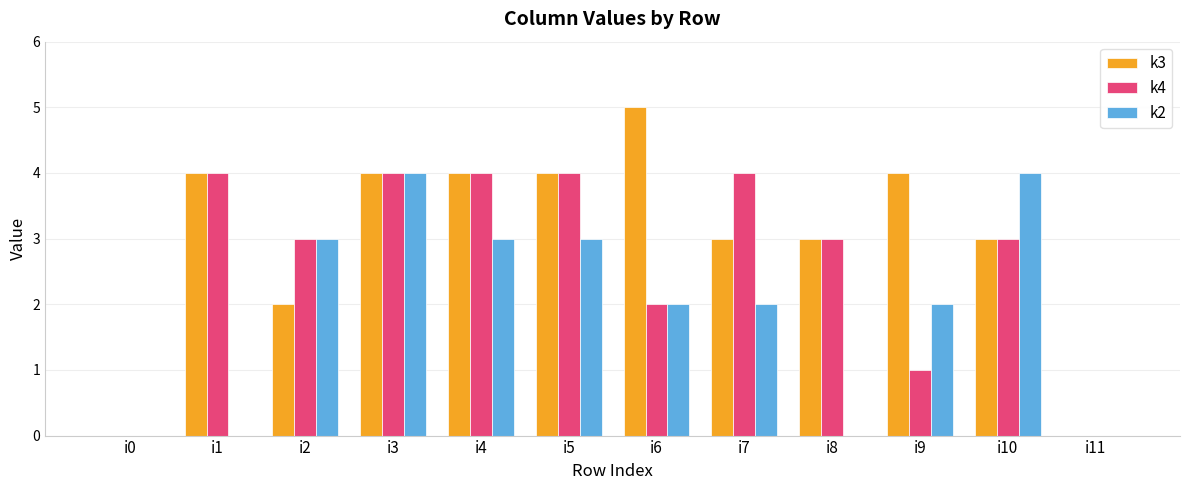

True or false: k3 has a value of 2 at i1.

False